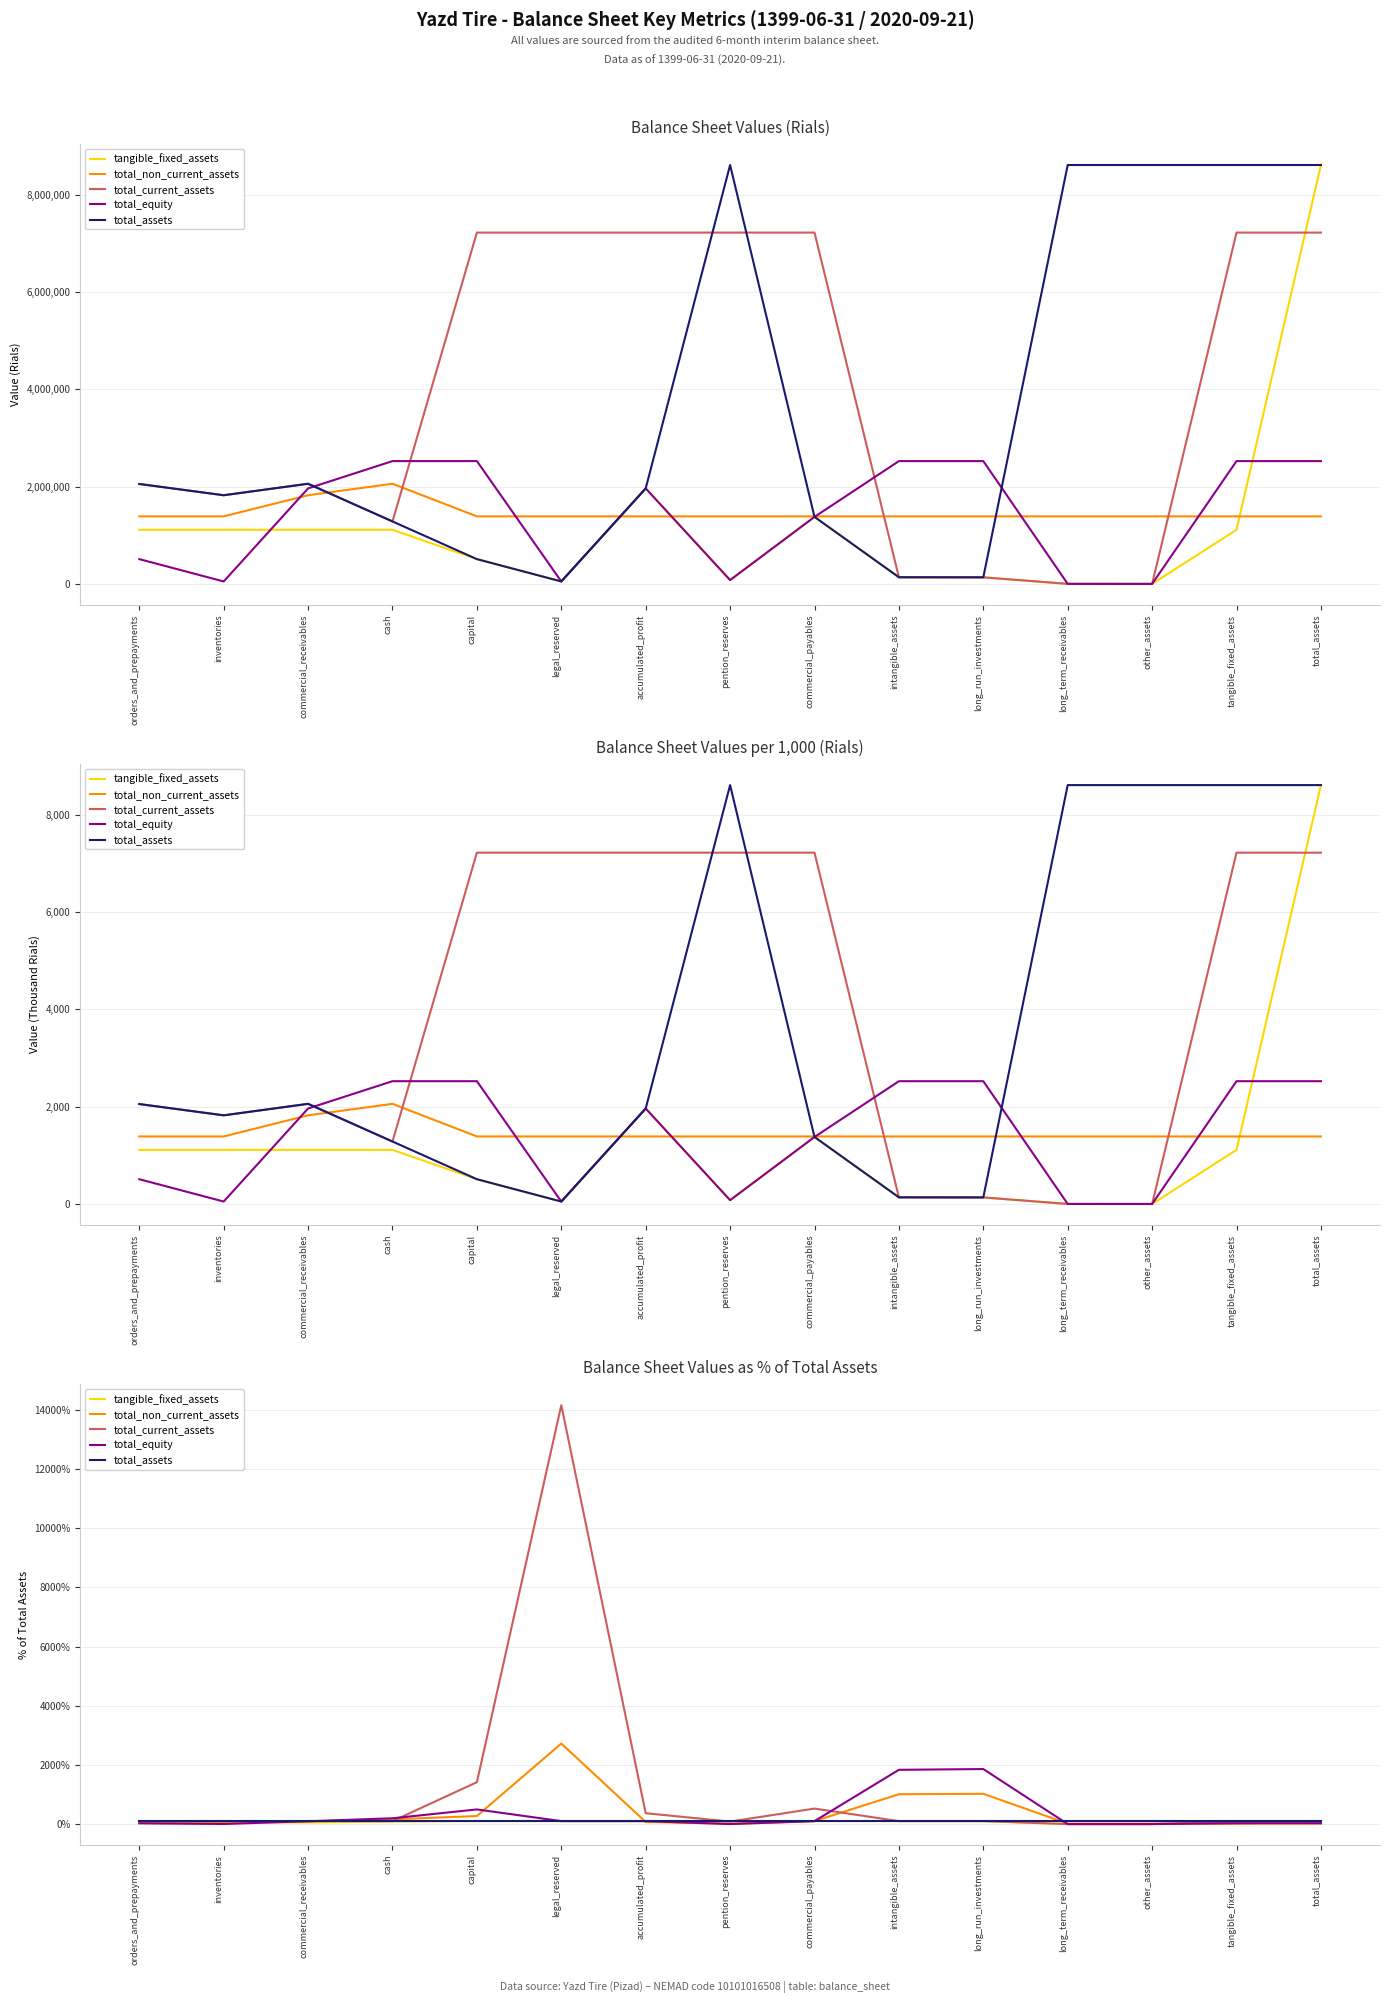

What is the difference between the total_non_current_assets values at tangible_fixed_assets and intangible_assets?

992.8